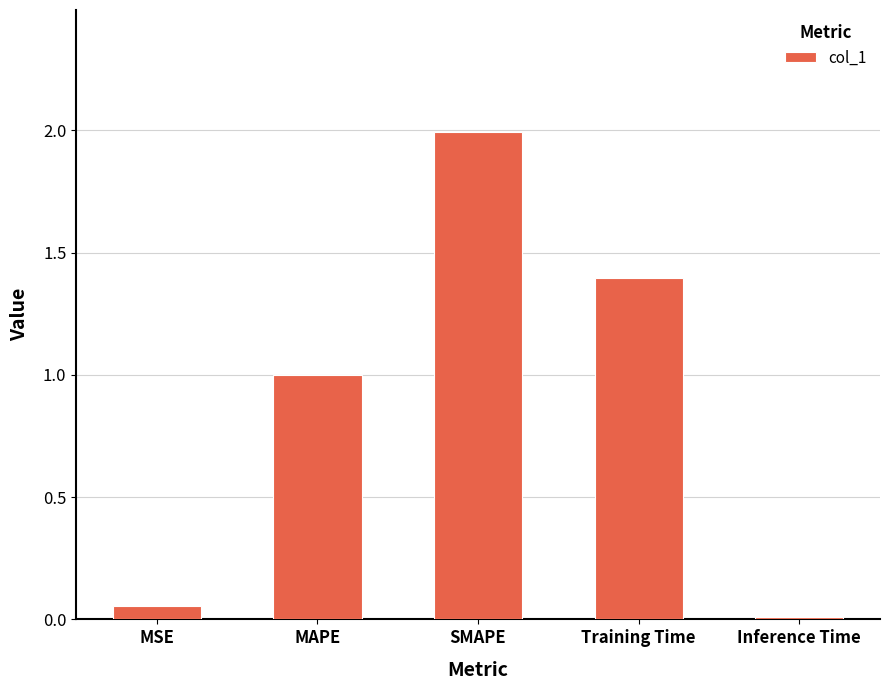

How many bars are there in total?

5